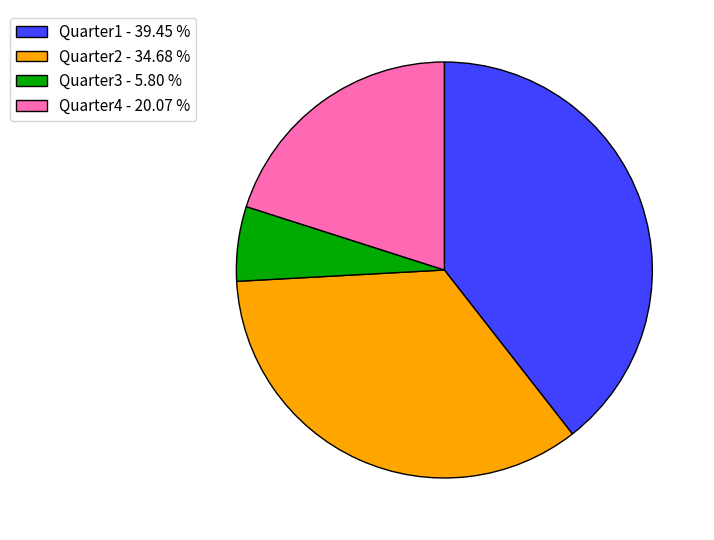

Between Quarter3 and Quarter4, which is larger?

Quarter4